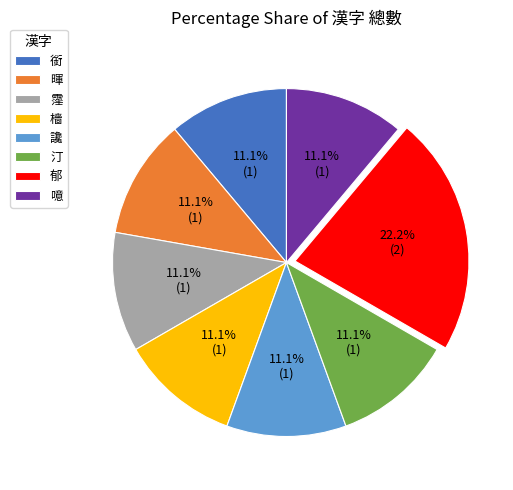

What is the largest slice in the pie chart?

郁